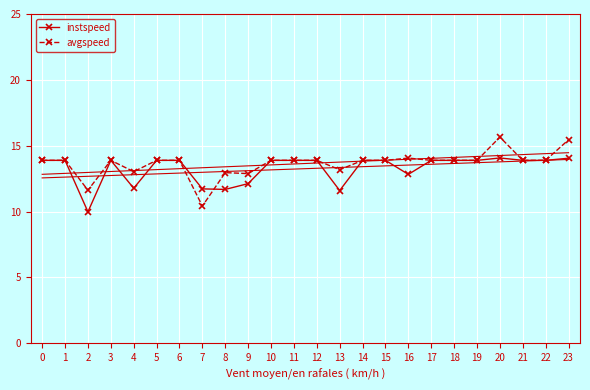

What is the value of the avgspeed point at the 8th from the left?

10.4